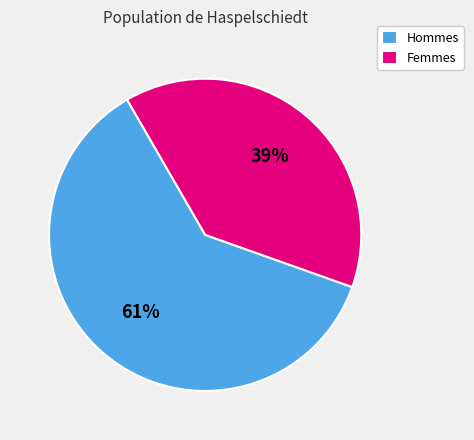

How many segments does this pie chart have?

2